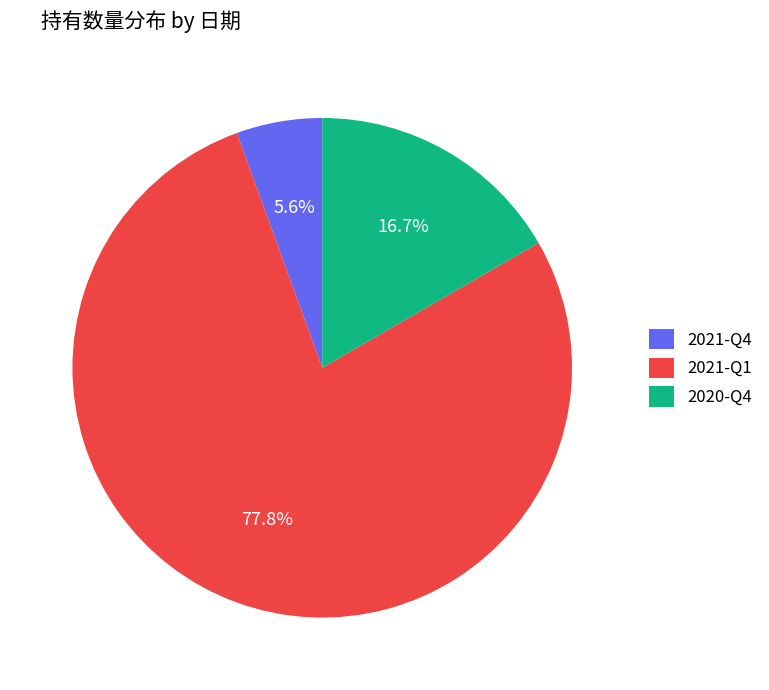

Is it true that 2020-Q4 is 17% of the pie?

True